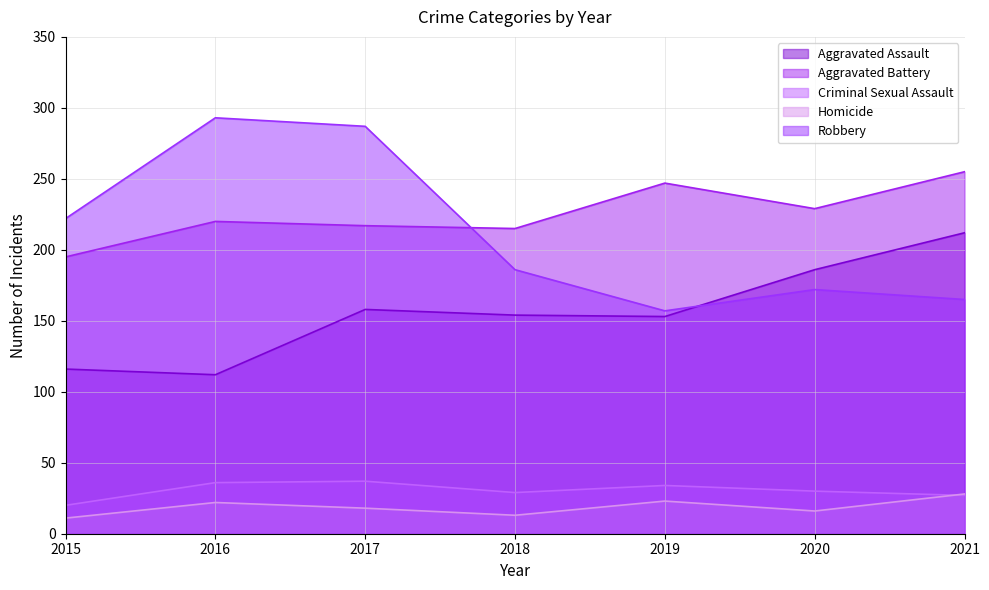

Reading left to right, extract all data points from this chart.

Aggravated Assault: 116	112	158	154	153	186	212
Aggravated Battery: 195	220	217	215	247	229	255
Criminal Sexual Assault: 20	36	37	29	34	30	27
Homicide: 11	22	18	13	23	16	28
Robbery: 222	293	287	186	157	172	165